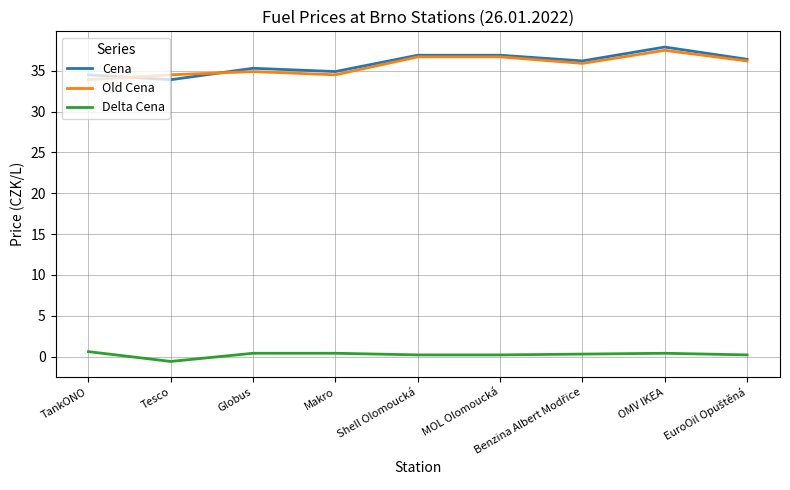

List the series in order of their peak value, lowest first.

Delta Cena, Old Cena, Cena